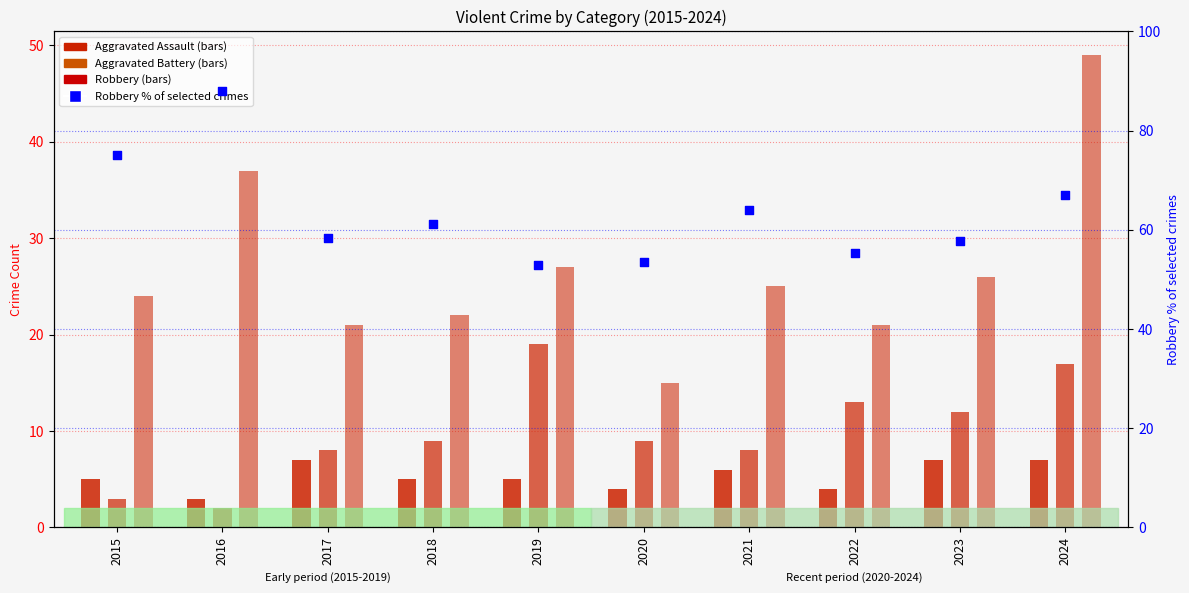

Is the value of Aggravated Battery at 2020 greater than the value of Robbery at 2019?

No